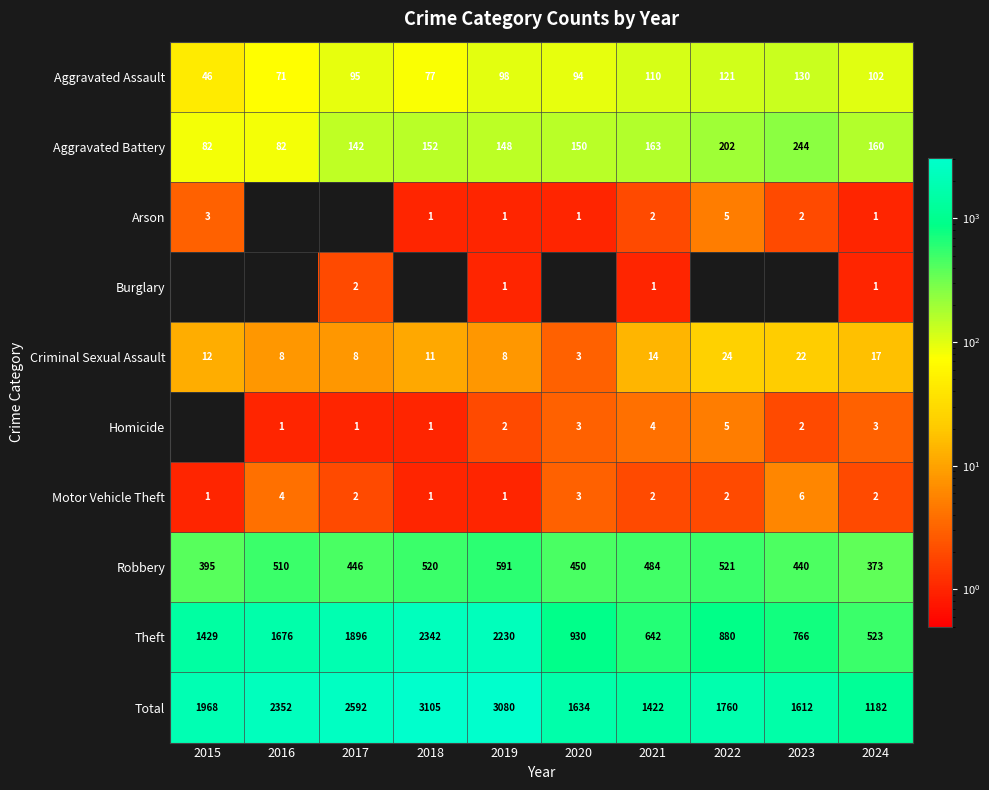

Where is Aggravated Battery nearest to the value 163?

2021